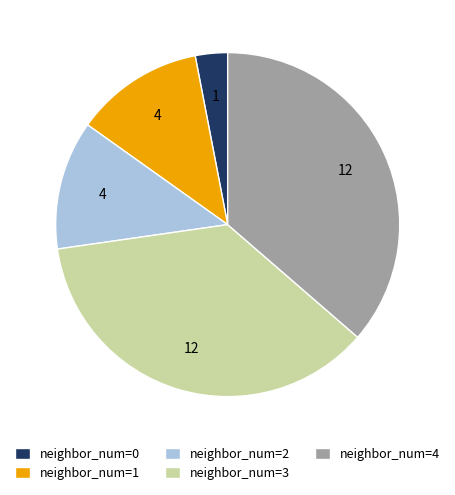

Combined, do neighbor_num=3 and neighbor_num=1 account for over 50%?

No